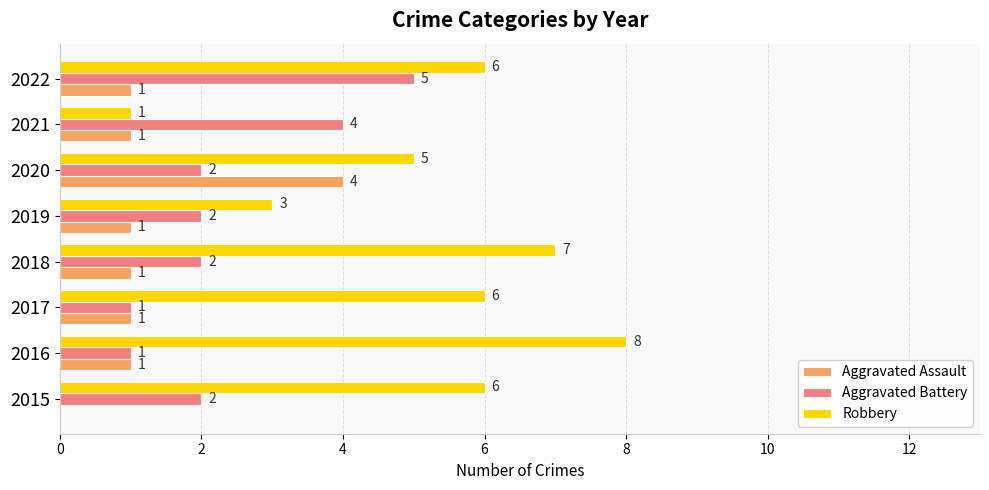

Is it true that Aggravated Battery equals 1 at 2017?

True